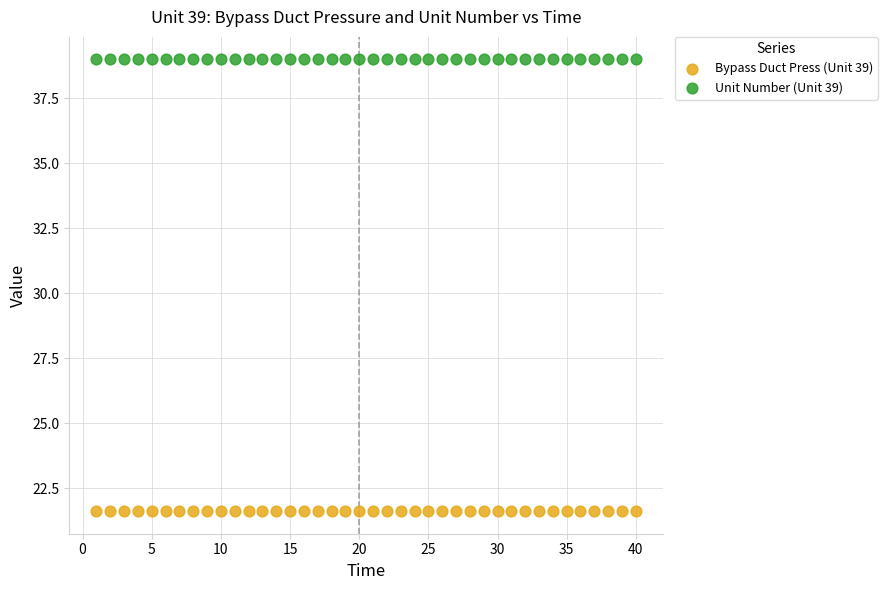

Which series reaches the maximum Y coordinate?

Unit Number (Unit 39)